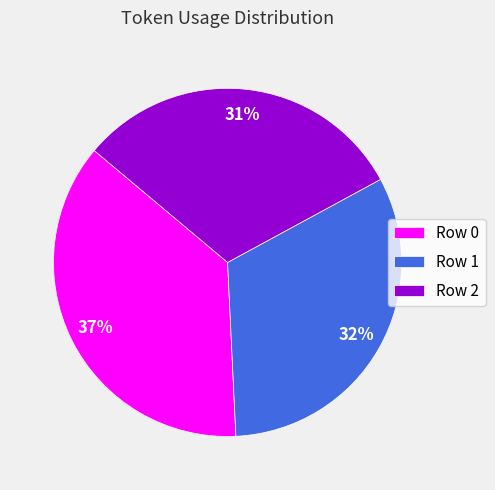

What percentage is the Row 0 slice, to the nearest percent?

37%